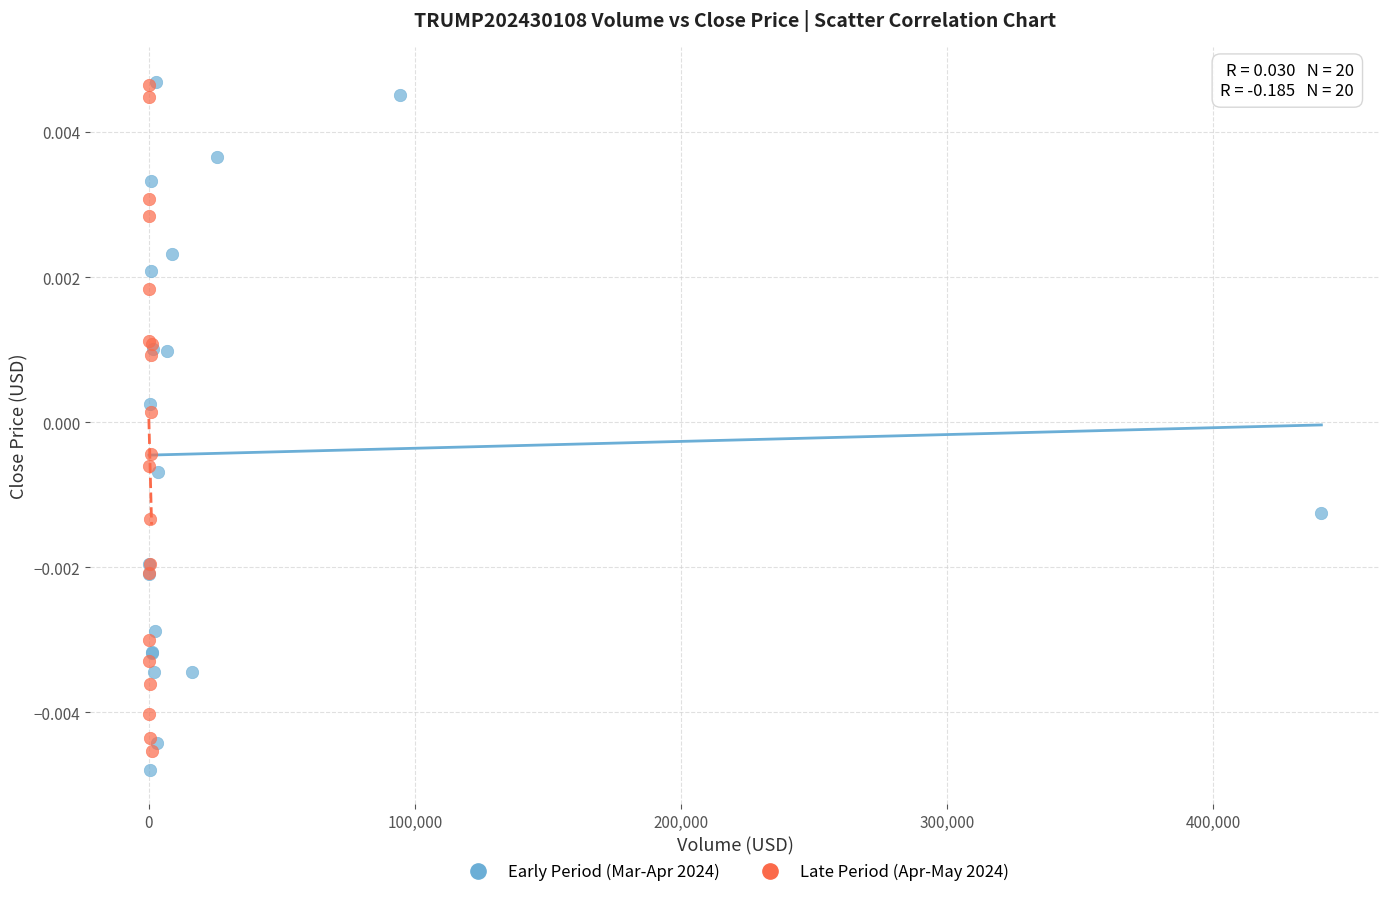

Which series contains the lowest Y value?

Early Period (Mar-Apr 2024)